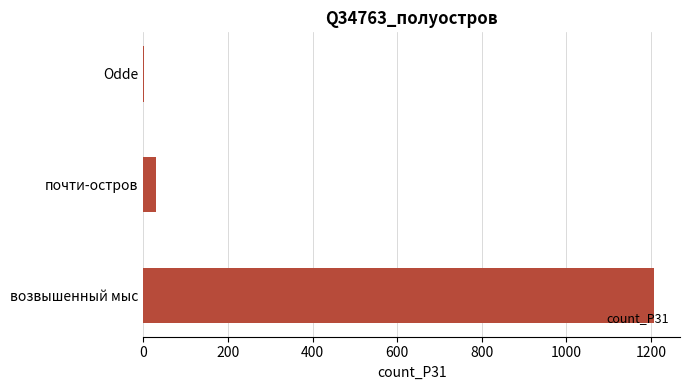

What is the sum of all values?

1239